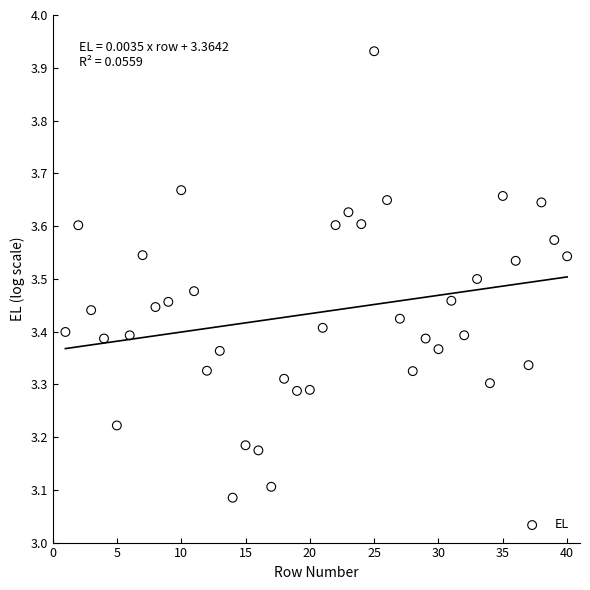

What is the range of Y values (max minus min)?

0.8